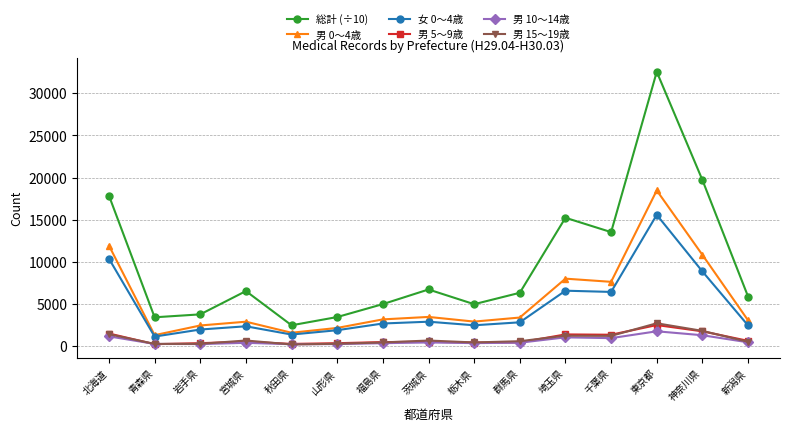

What is the difference between the 男 15～19歳 values at 山形県 and 北海道?

1134.0